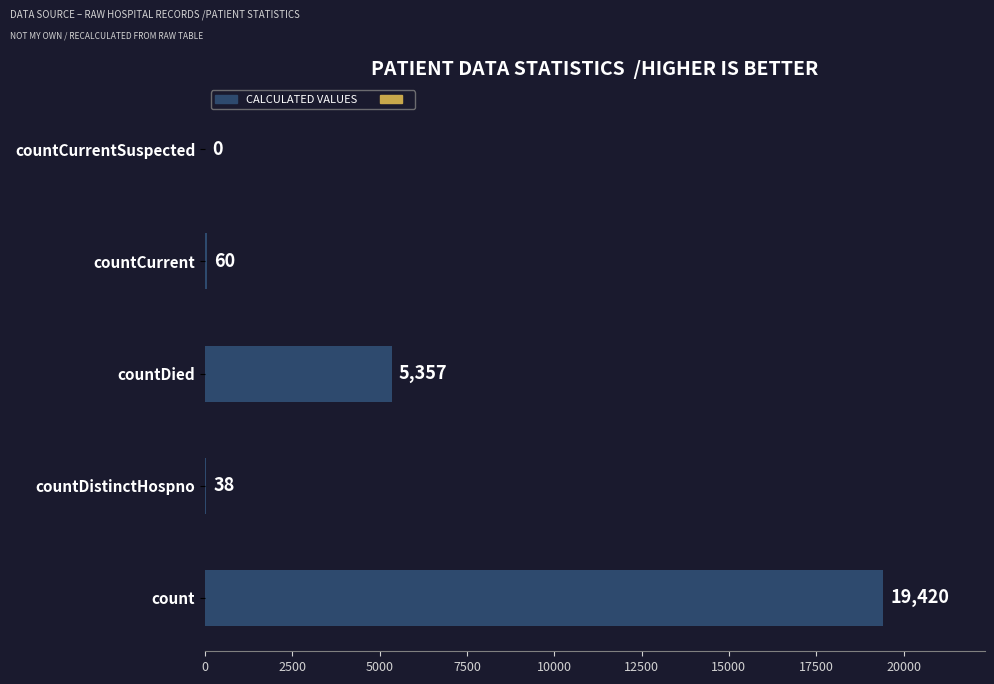

Reading bottom to top, transcribe all the data shown in this chart.

count=19420	countDistinctHospno=38	countDied=5357	countCurrent=60	countCurrentSuspected=0